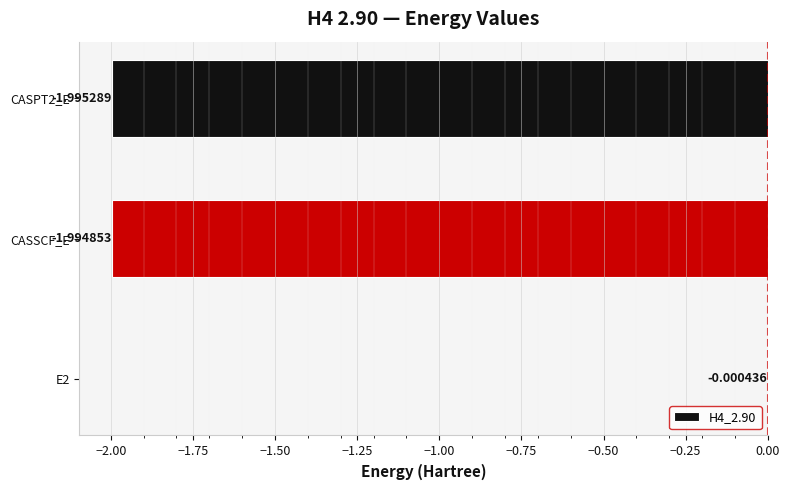

What is the sum of all values?

-4.0